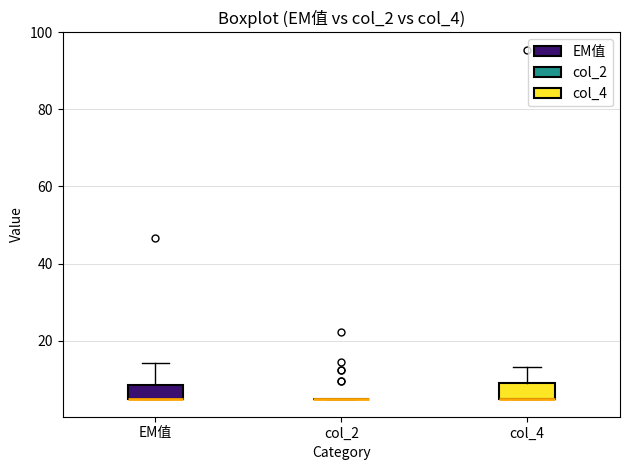

Reading left to right, read every box against the y-axis: the position of its median line, the range the box covers, and the ends of its whiskers. The values are not printed on the chart, so give them approximately, as read against the axis.

EM值: median 4 (drawn on the box's lower edge), box 4 to 8, whiskers 4 to 14
col_2: box collapsed to a line at 4, whiskers 4 to 4
col_4: median 4 (drawn on the box's lower edge), box 4 to 8, whiskers 4 to 14